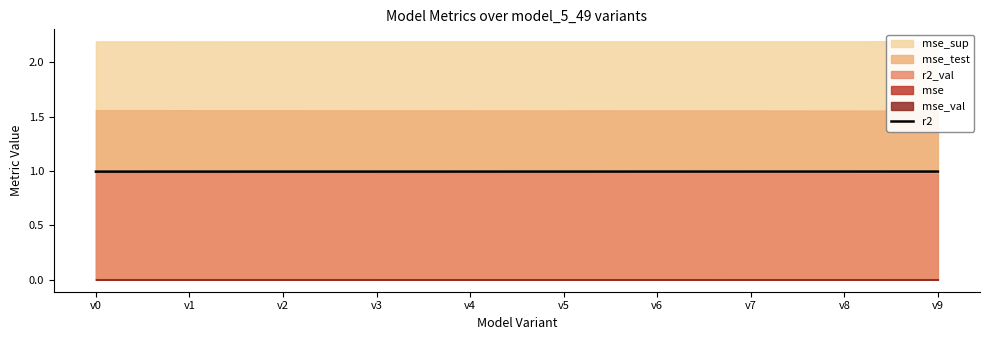

The r2 series shows 1.7 at v7. True or false?

False